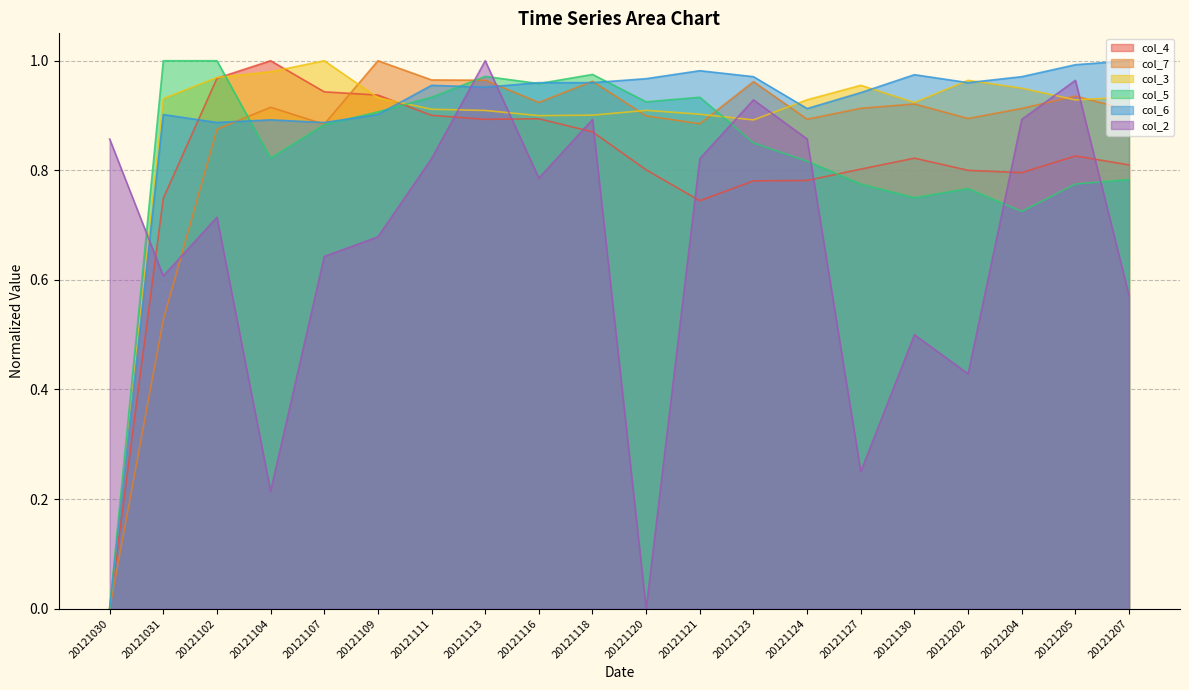

Which series has the largest range (max minus min)?

col_4